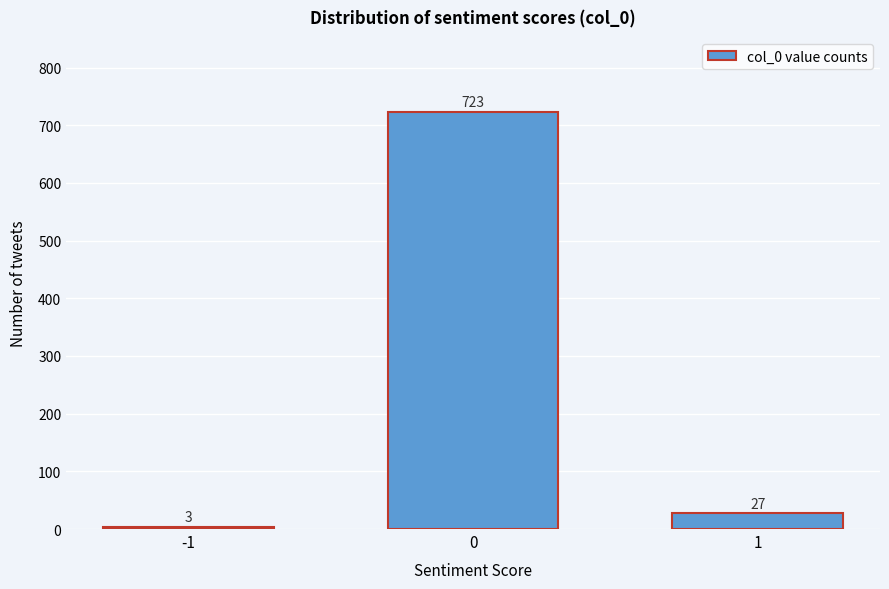

Reading left to right, list all the values displayed in this chart.

3	723	27